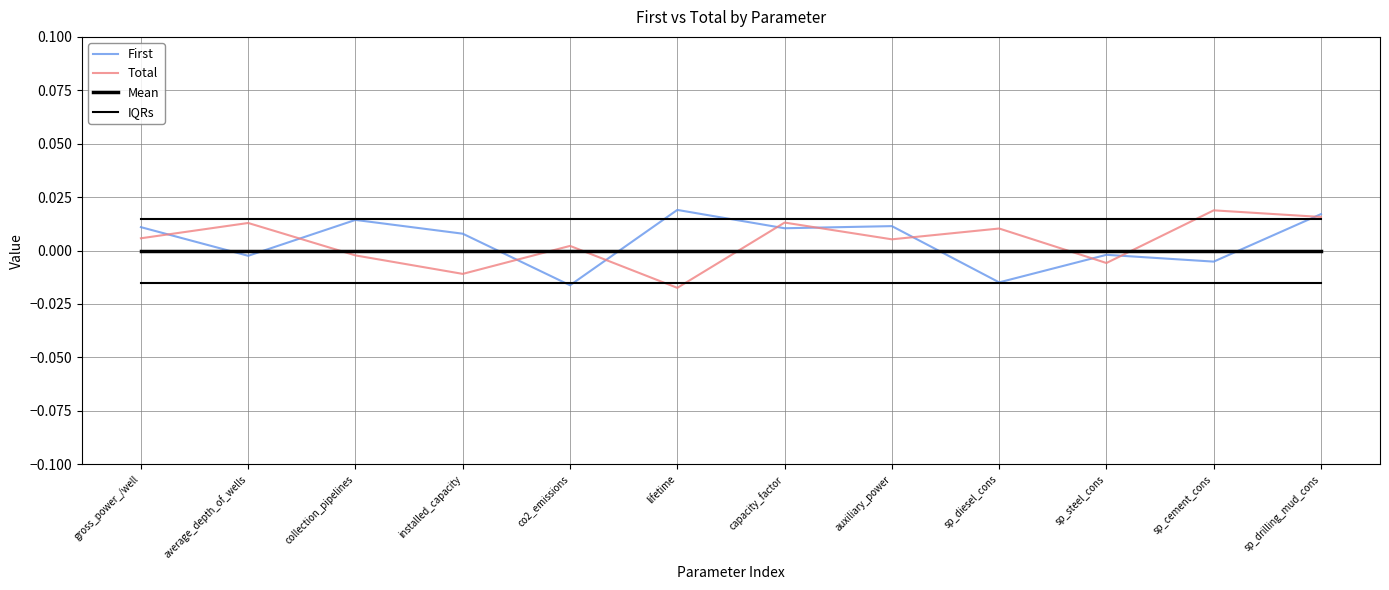

Does the chart display data point markers on the line(s)?

No